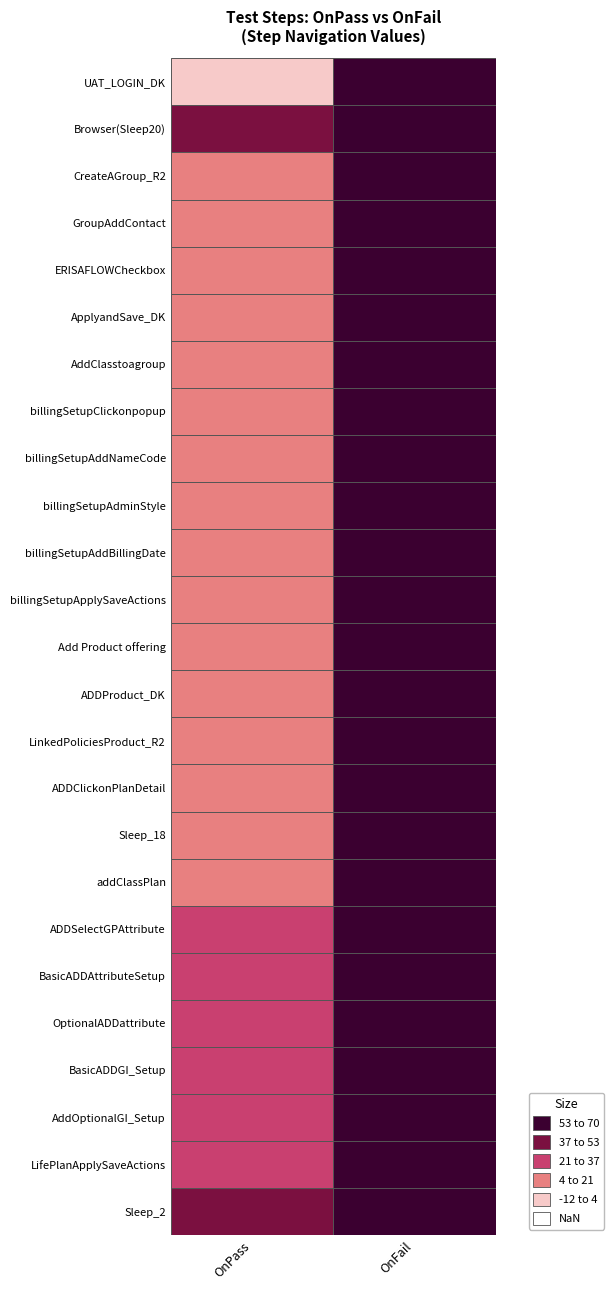

What is the total value across all series at 0?

442